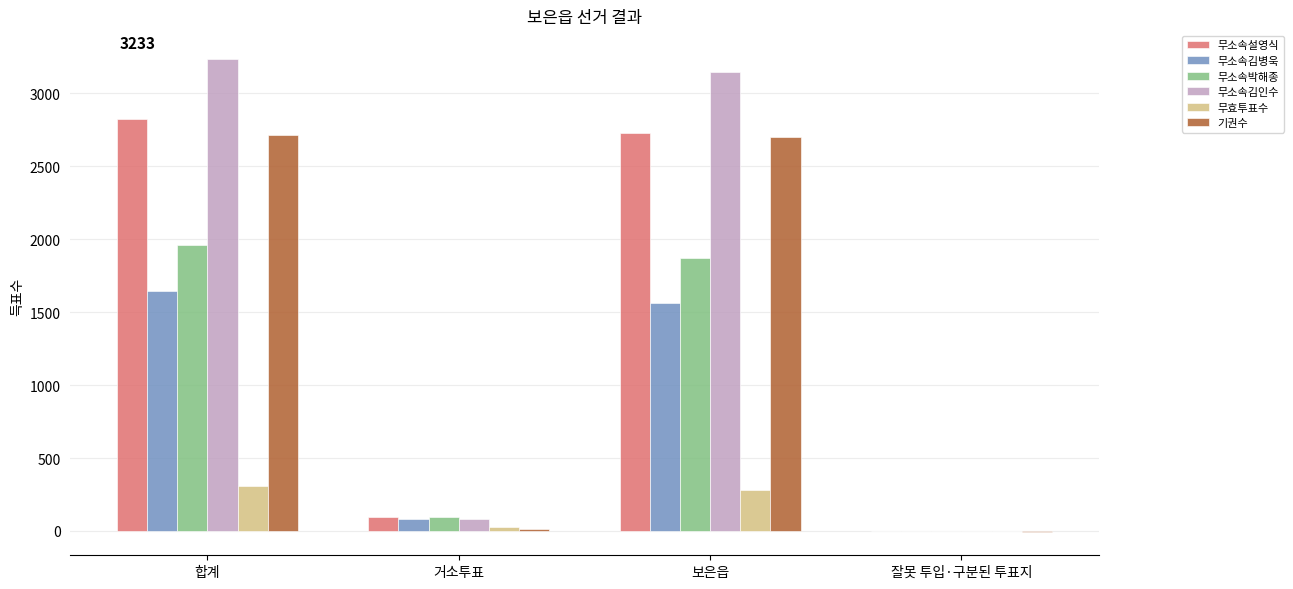

The value of 무효투표수 at 잘못 투입·구분된 투표지 is 0. True or false?

True